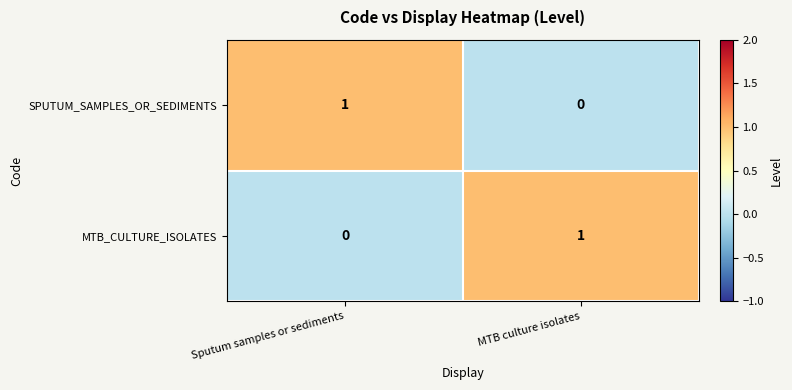

Rank the categories by MTB_CULTURE_ISOLATES value from lowest to highest.

Sputum samples or sediments, MTB culture isolates